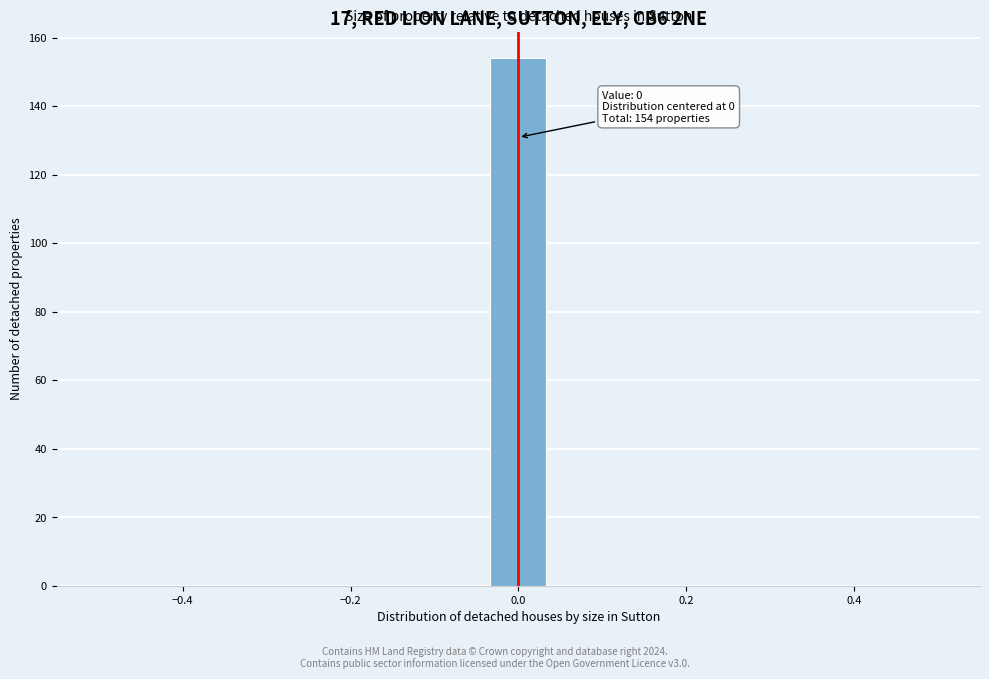

Around what value on the x-axis is the tallest bar? Give the approximate position of its centre, as read against the axis.

0.00